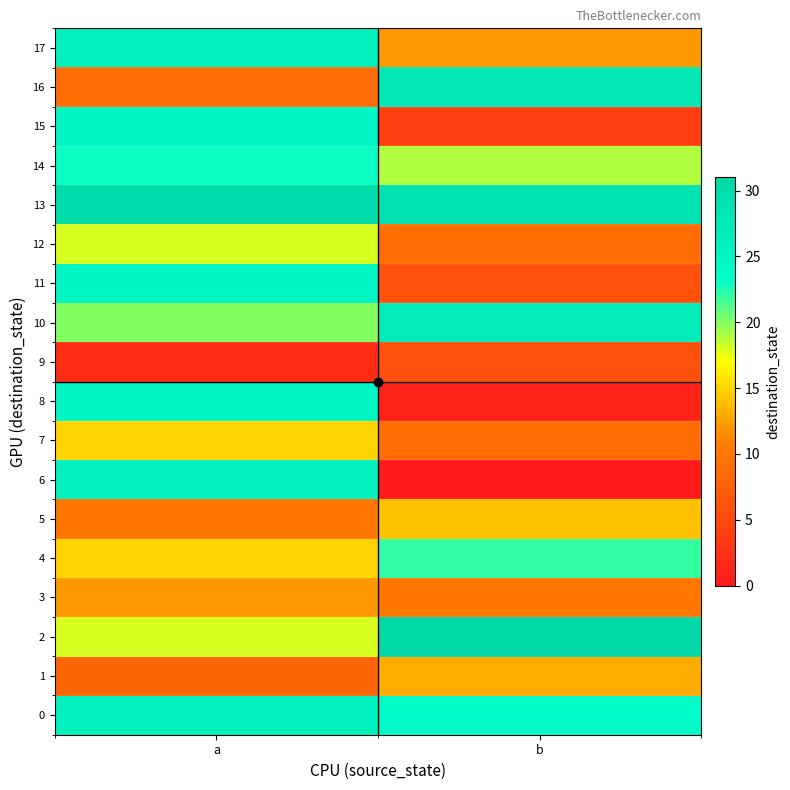

Which series changed the most between a and b?

6